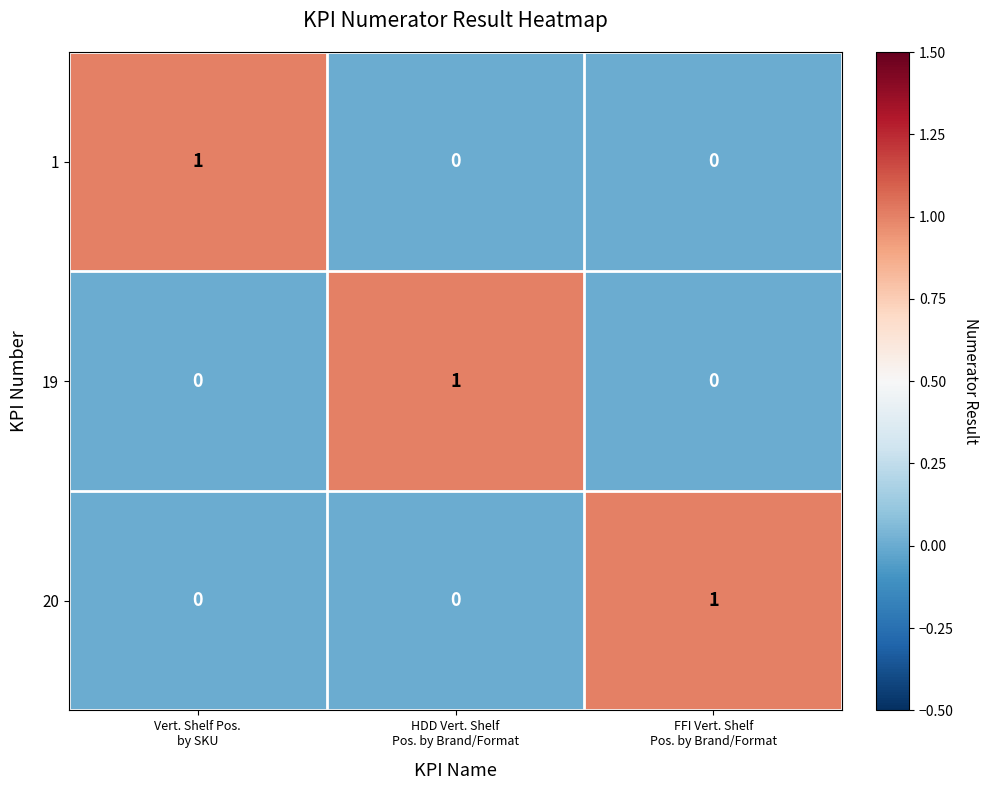

What is the difference between the highest and lowest values at Vert. Shelf Pos.
by SKU?

1